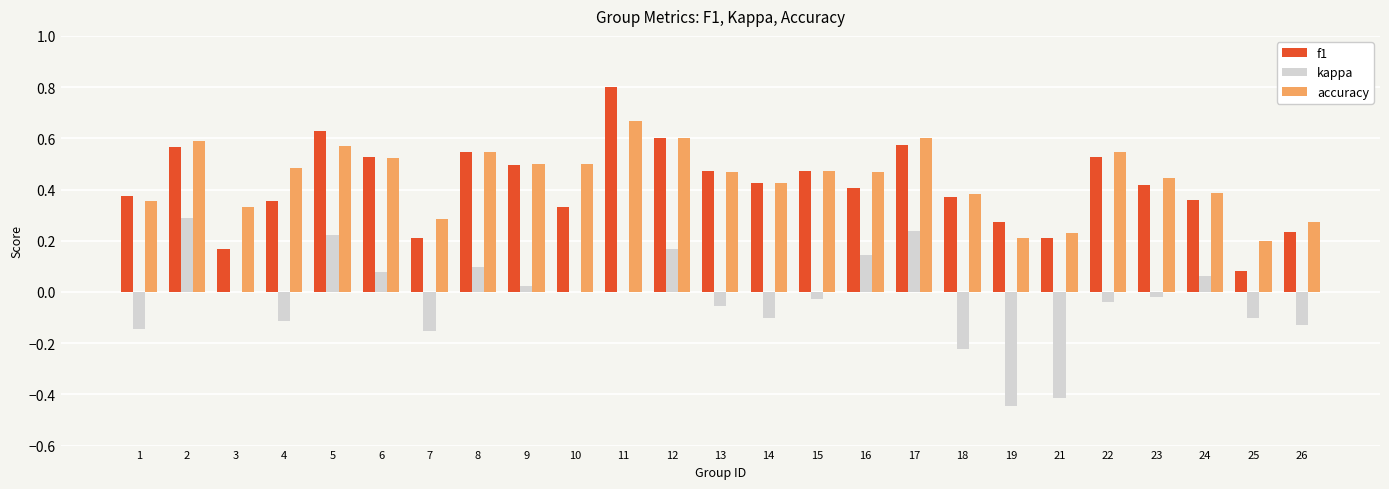

What is the total value across all series at 13?

0.9